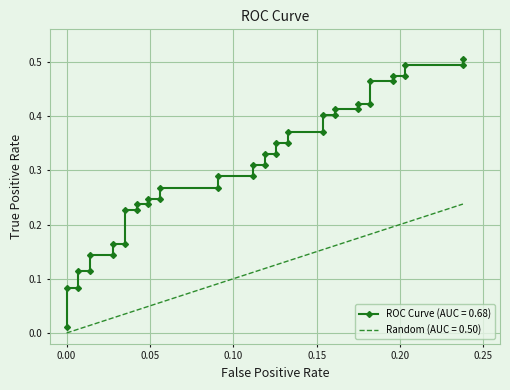

What is the maximum value shown in the chart?

0.5